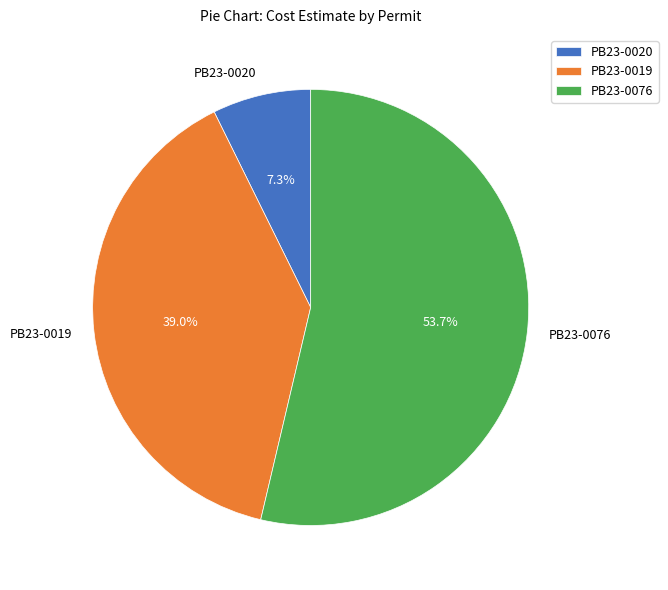

Which category has the smallest portion of the pie?

PB23-0020